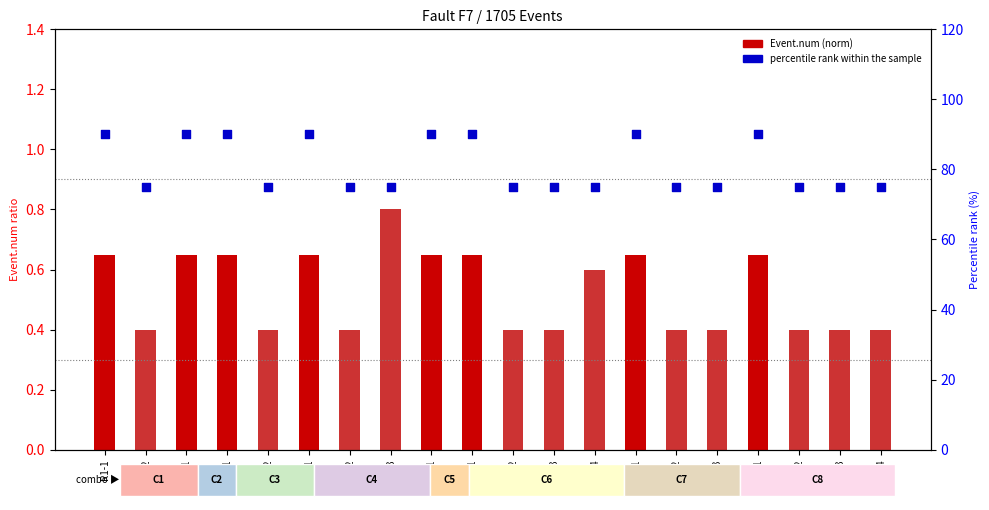

Is the value of Event.num (norm) at R1-2 greater than the value of percentile rank within the sample at R3-1?

No